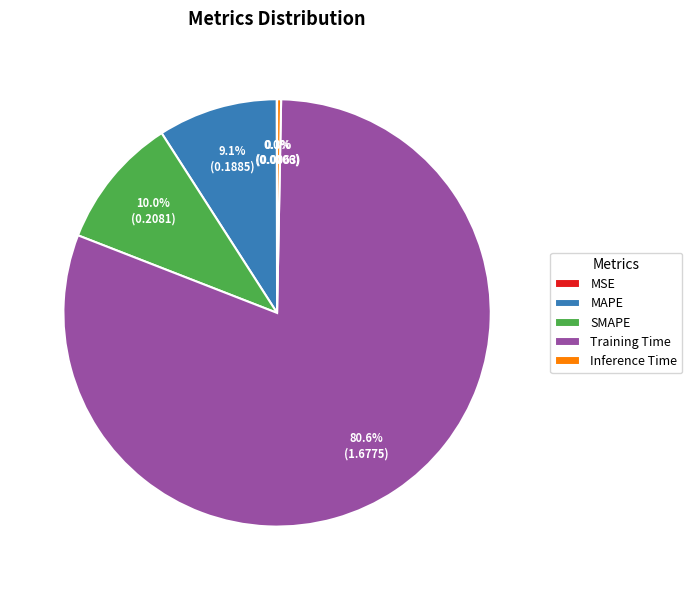

How much of the chart is everything except Training Time?

19.4%